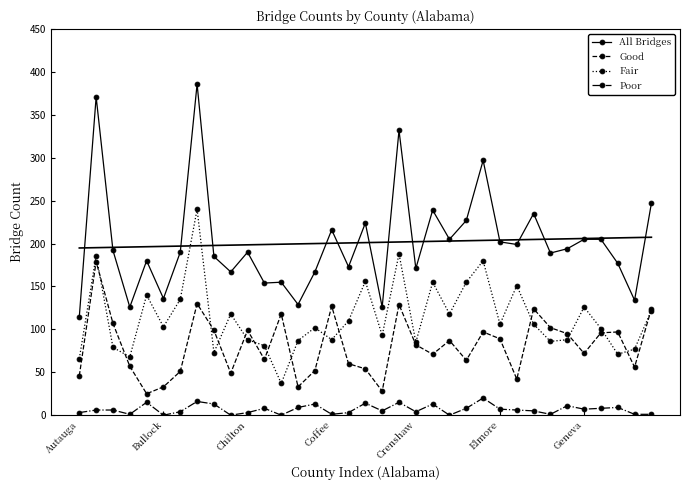

What is the label of the 25th point from the left?

24